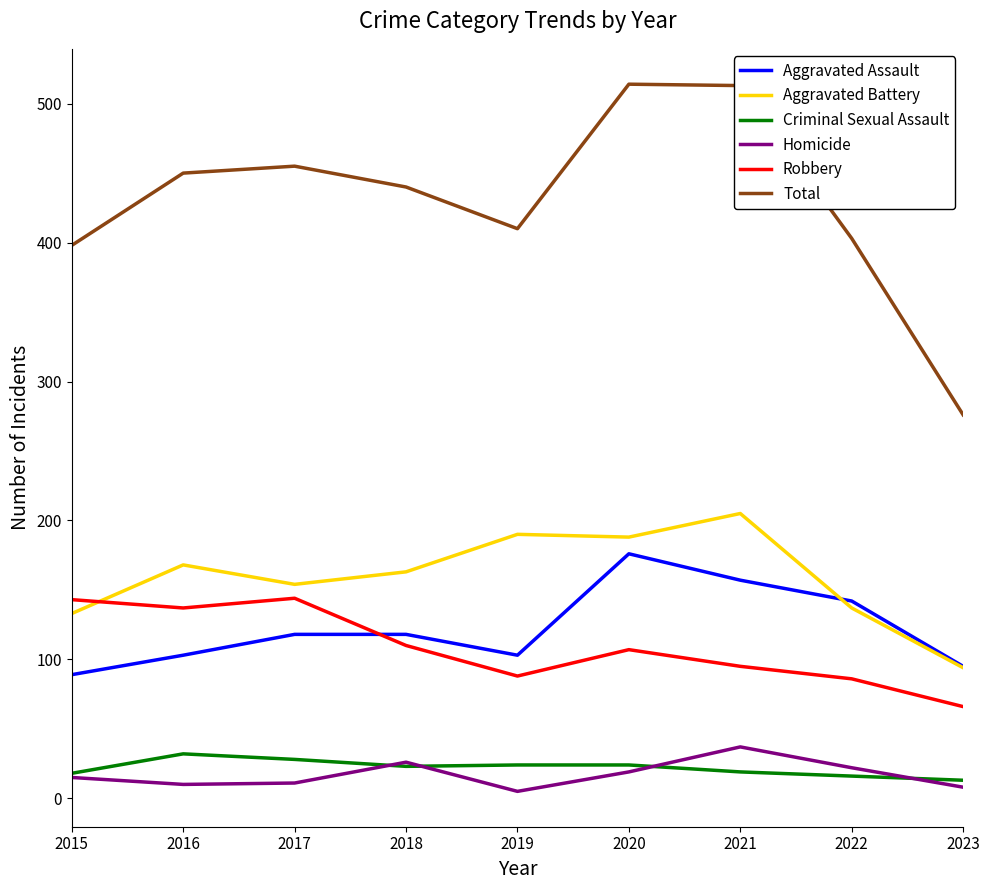

How many lines are shown in the chart?

6